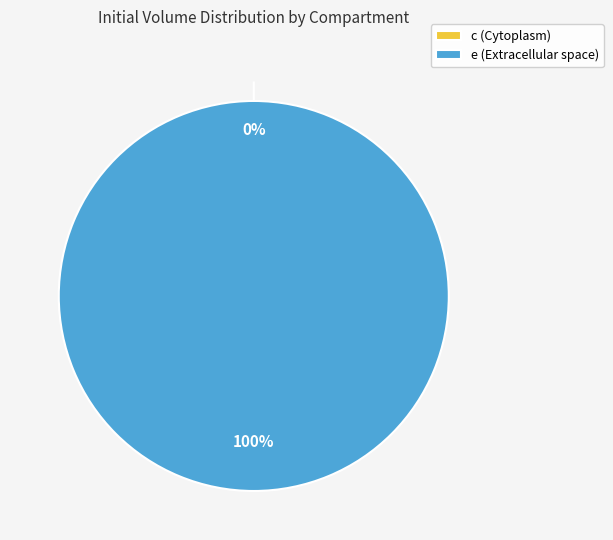

Between e (Extracellular space) and c (Cytoplasm), which is larger?

e (Extracellular space)